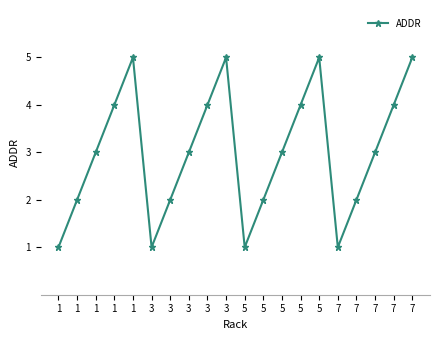

How many lines are shown in the chart?

1